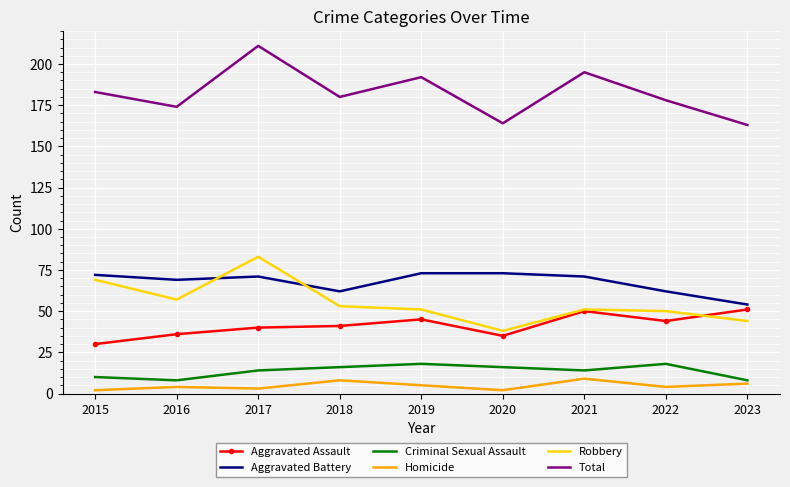

At how many categories does at least one series exceed 119?

9